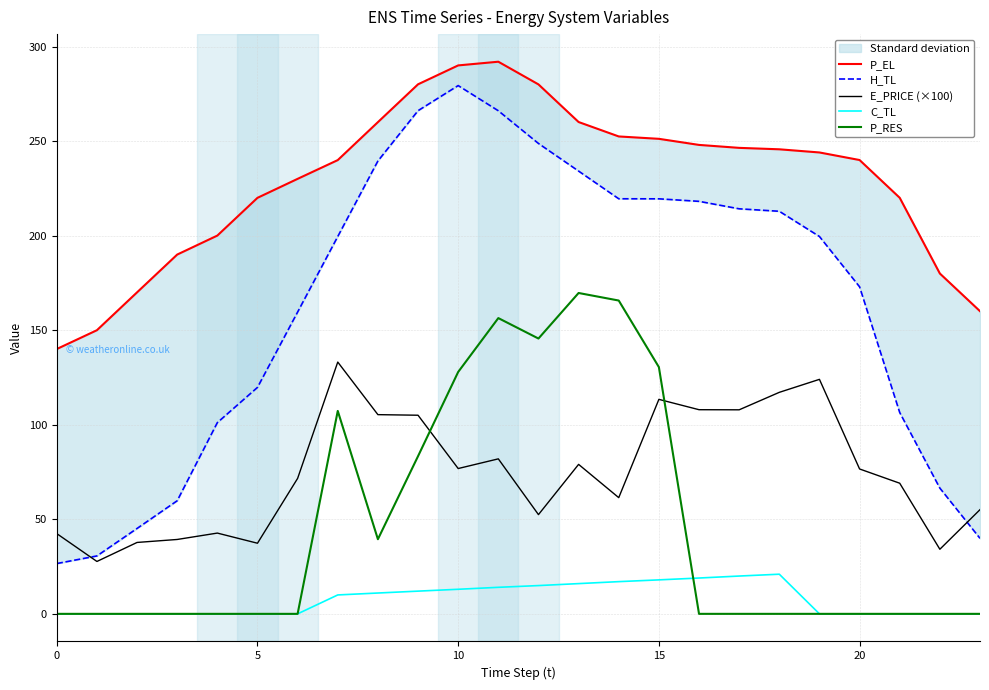

What are all the series names shown in the legend?

P_EL, H_TL, E_PRICE (×100), C_TL, P_RES